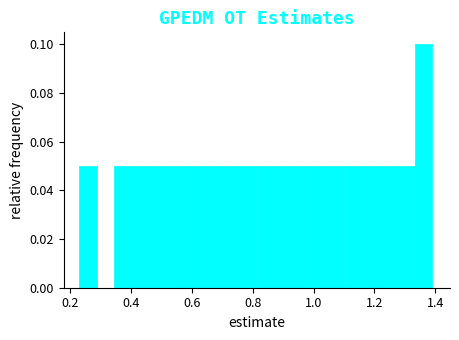

Read against the x-axis, roughly where is the centre of the tallest bar?

1.36